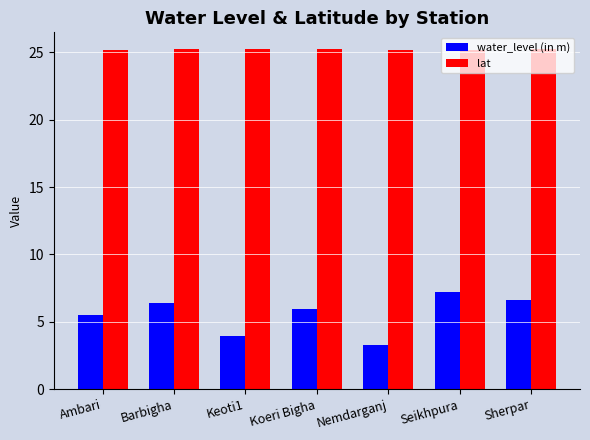

What is the value of the water_level (in m) bar at the 2nd from the left?

6.4